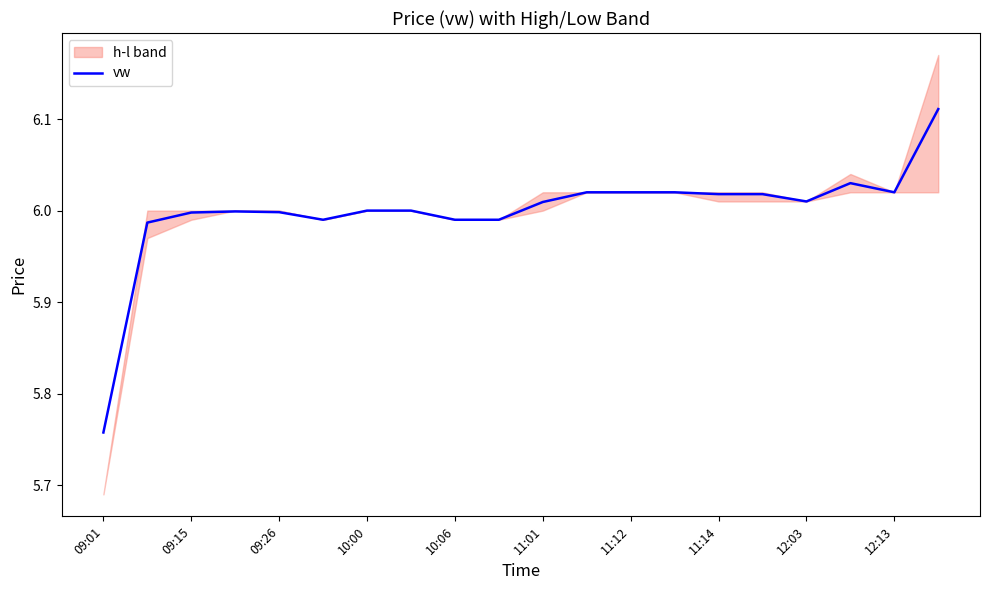

At which label does vw reach its minimum?

09:01